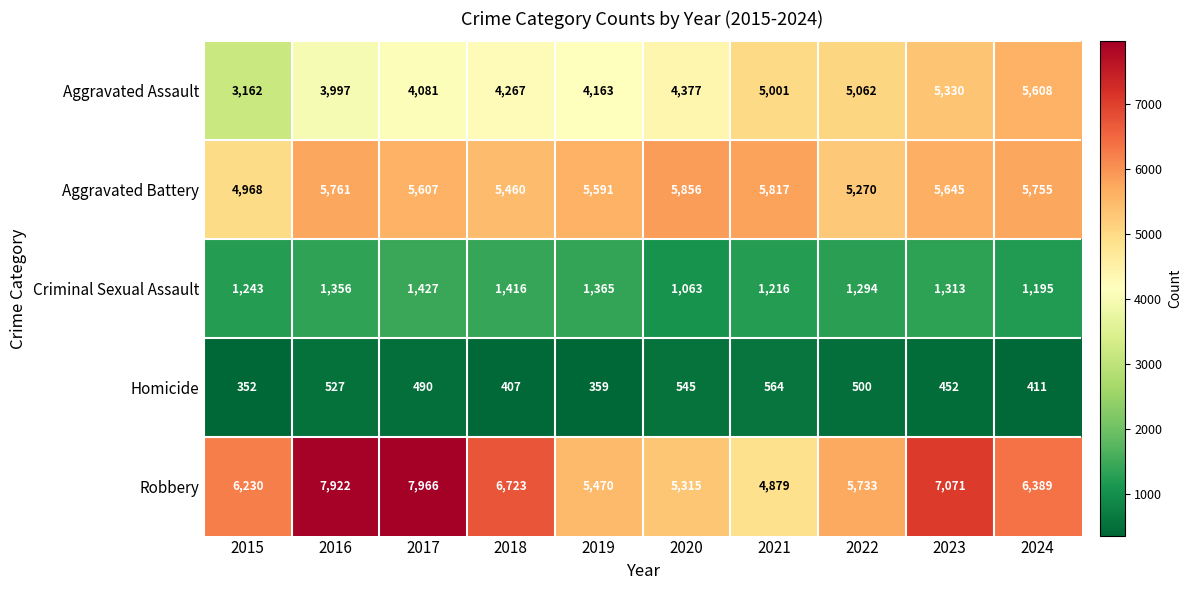

What is the total value across all series at 2017?

19571